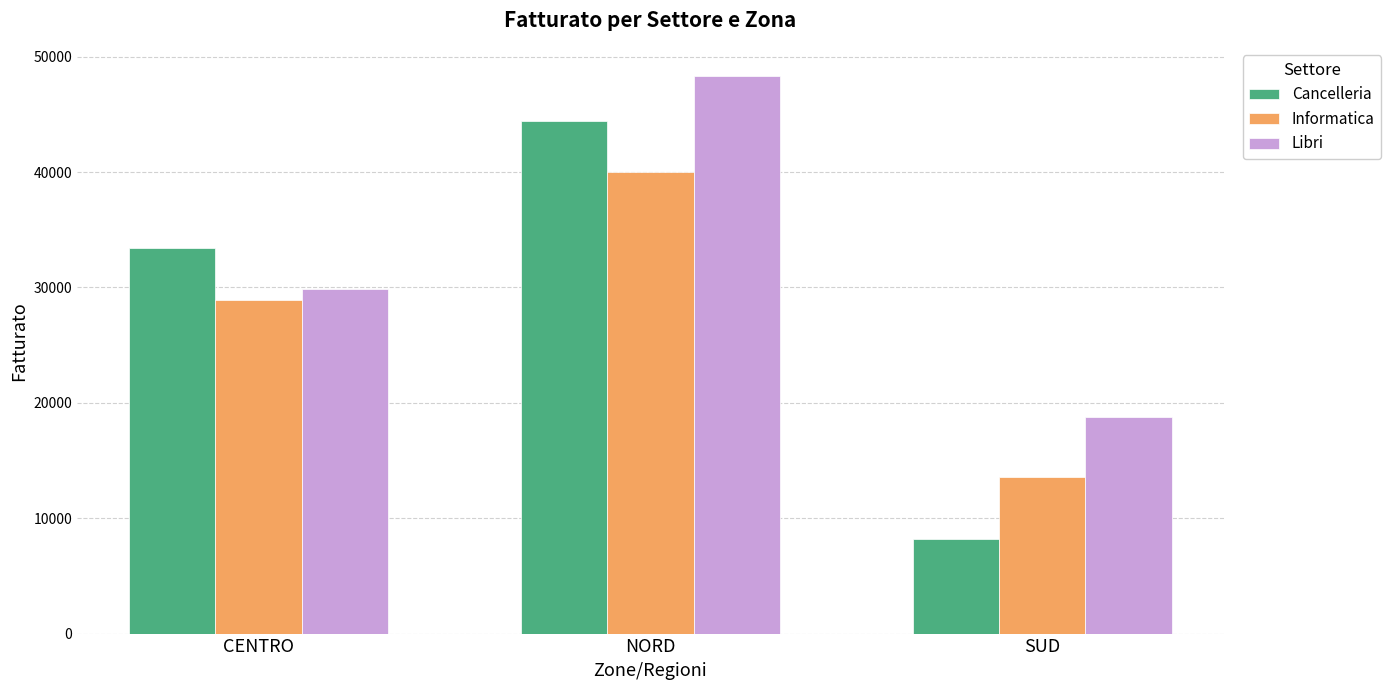

What are all the series names shown in the legend?

Cancelleria, Informatica, Libri